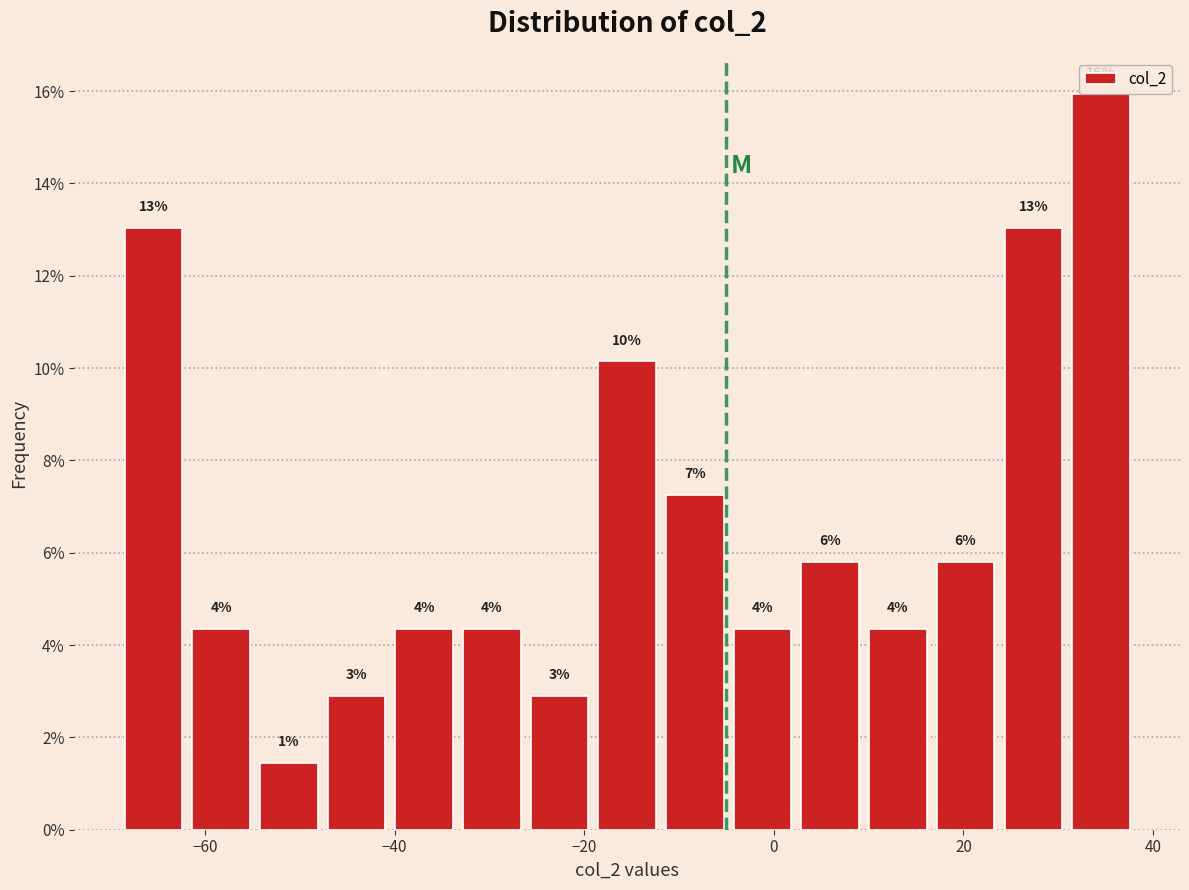

Around what value on the x-axis is the tallest bar? Give the approximate position of its centre, as read against the axis.

34